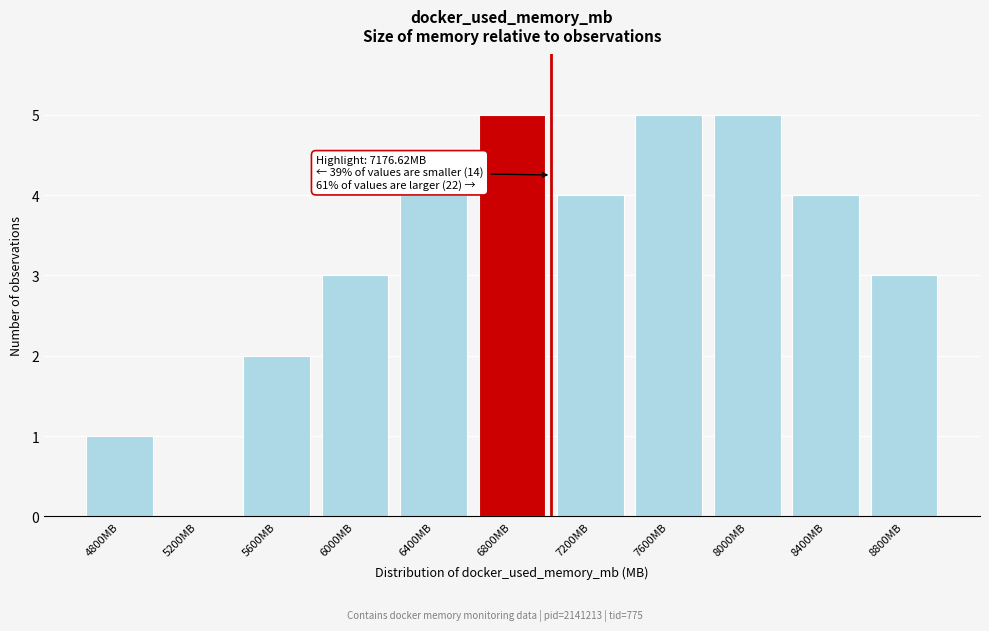

Reading left to right, extract all data points from this chart.

4800MB=1	5200MB=0	5600MB=2	6000MB=3	6400MB=4	6800MB=5	7200MB=4	7600MB=5	8000MB=5	8400MB=4	8800MB=3